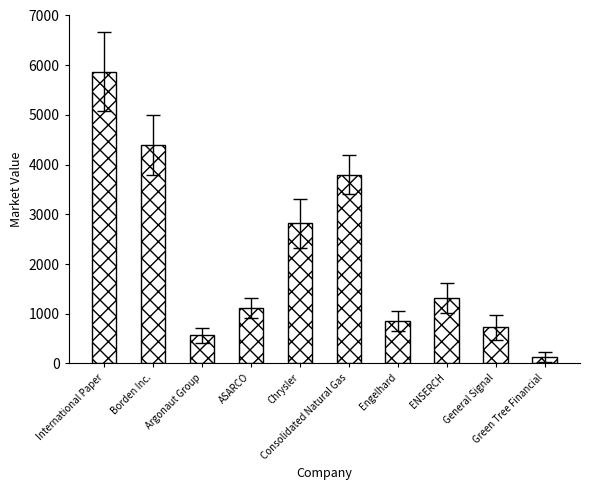

Read the value at General Signal.

729.6